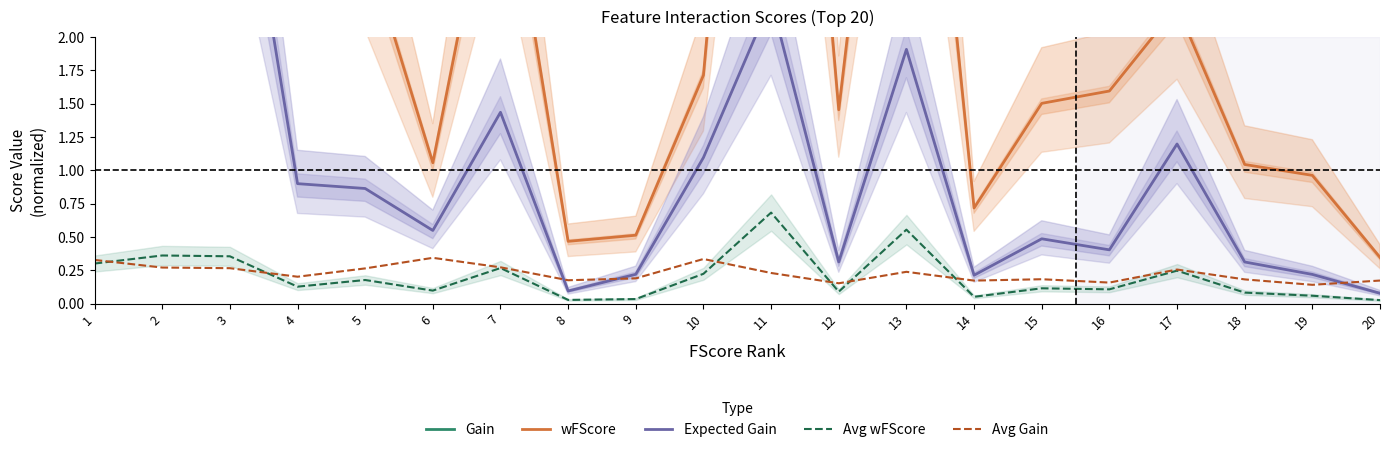

Which series changed the most between 19 and 20?

wFScore